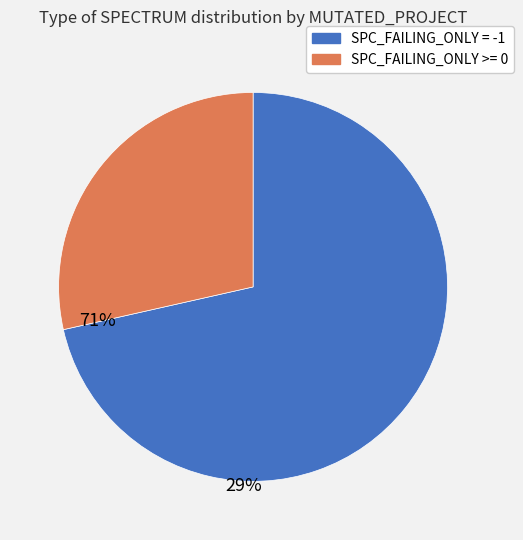

How many segments does this pie chart have?

2